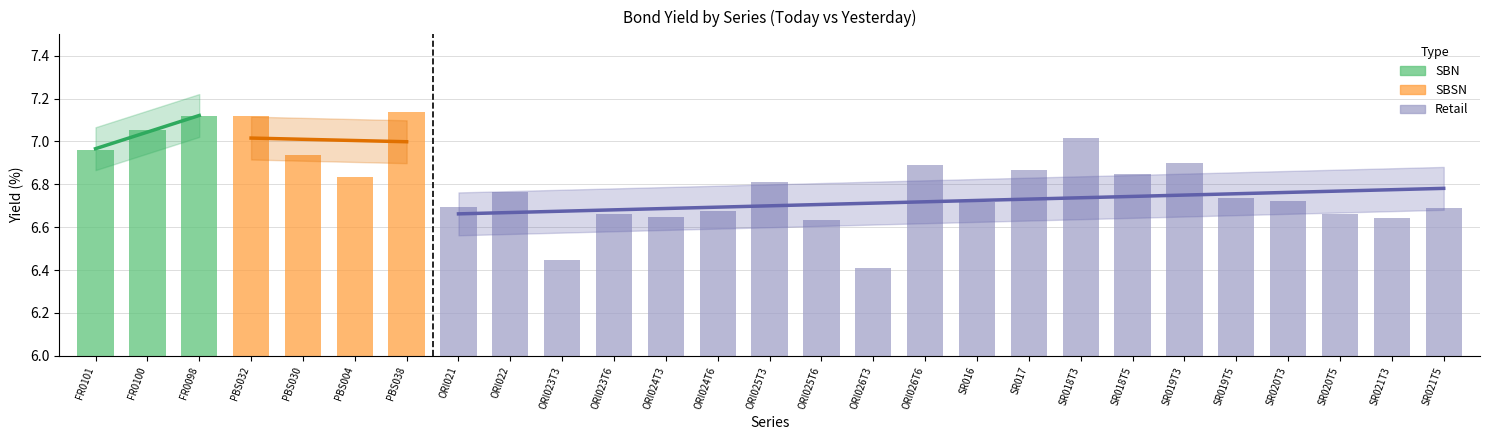

What is the average value?

6.8